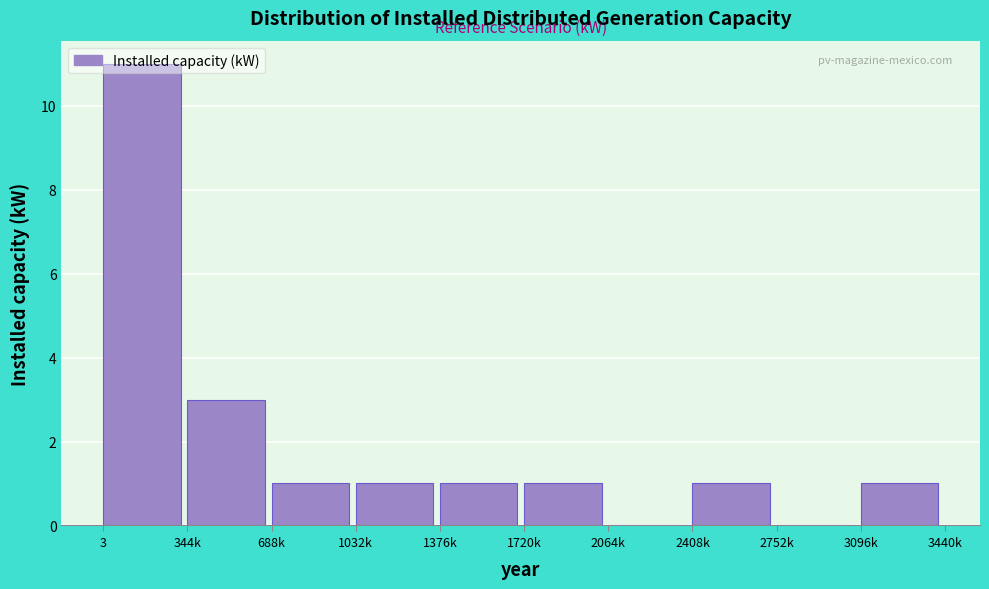

What is the sum of all values?

20